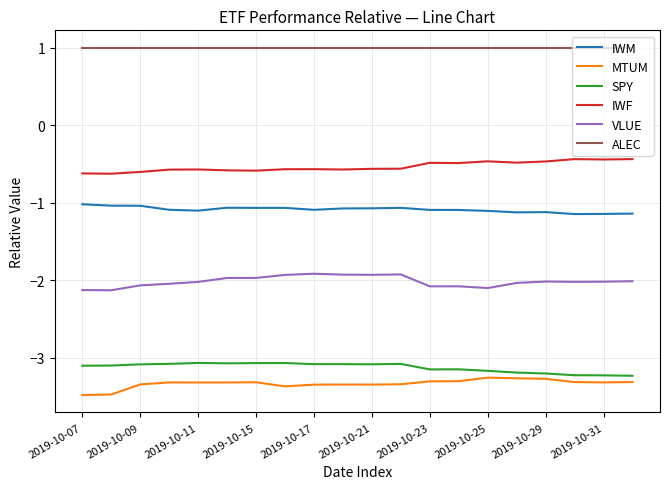

Which series has the largest total across all categories?

ALEC